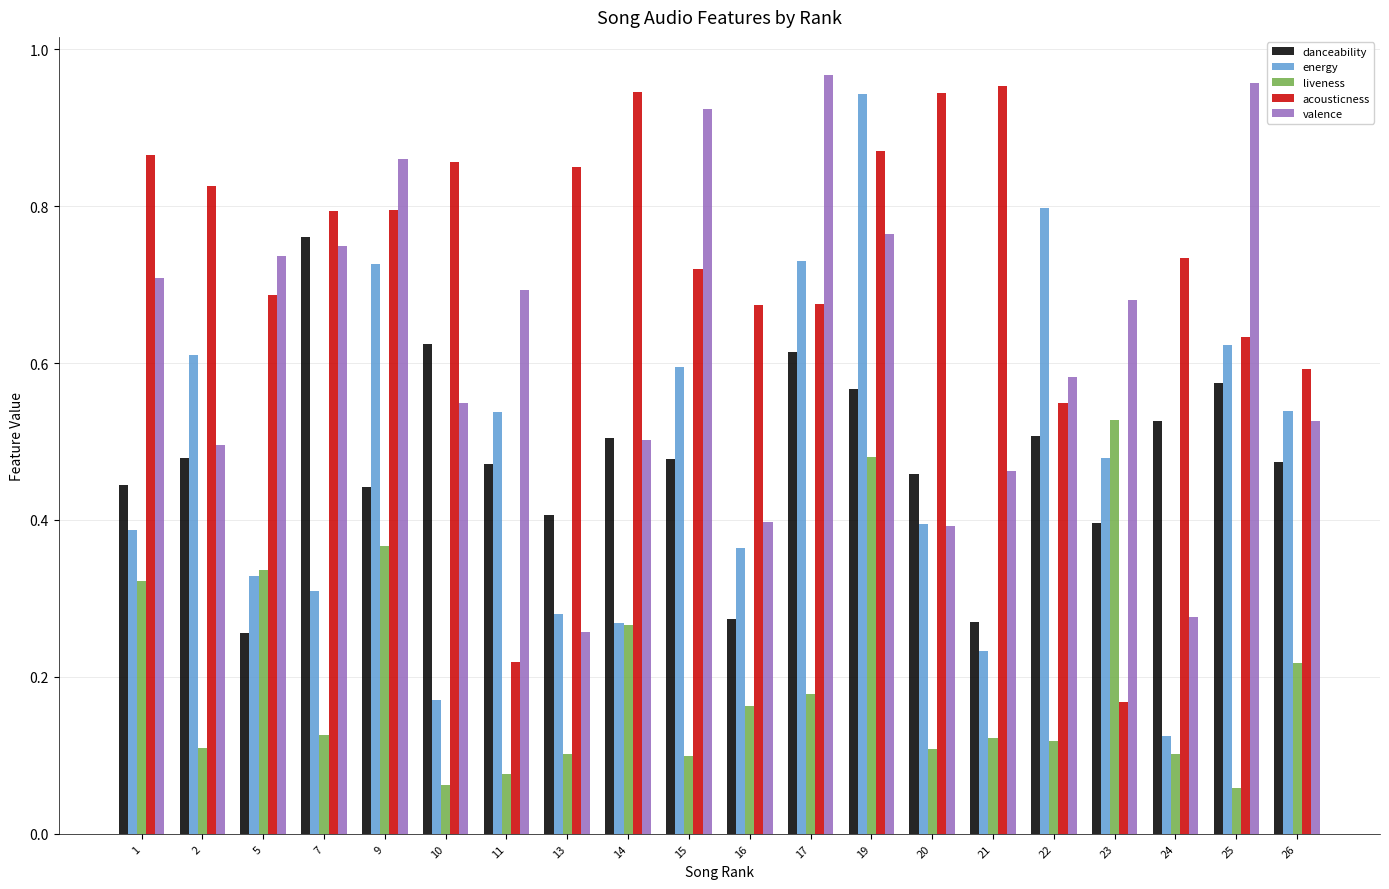

Which category has the lowest value in the energy series?

24